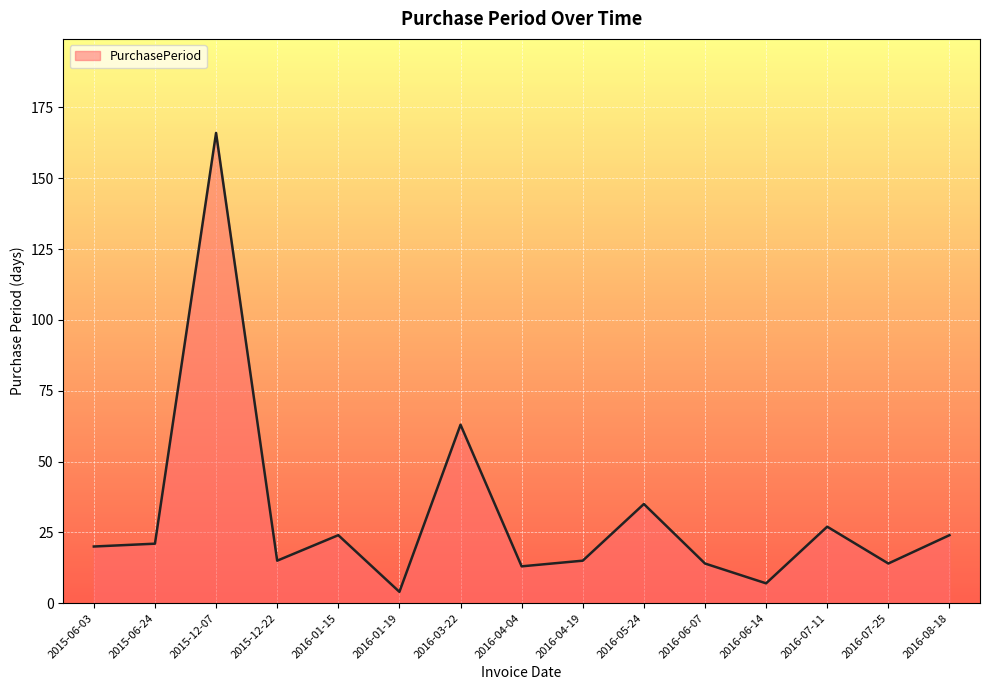

What is the minimum value shown in the chart?

4